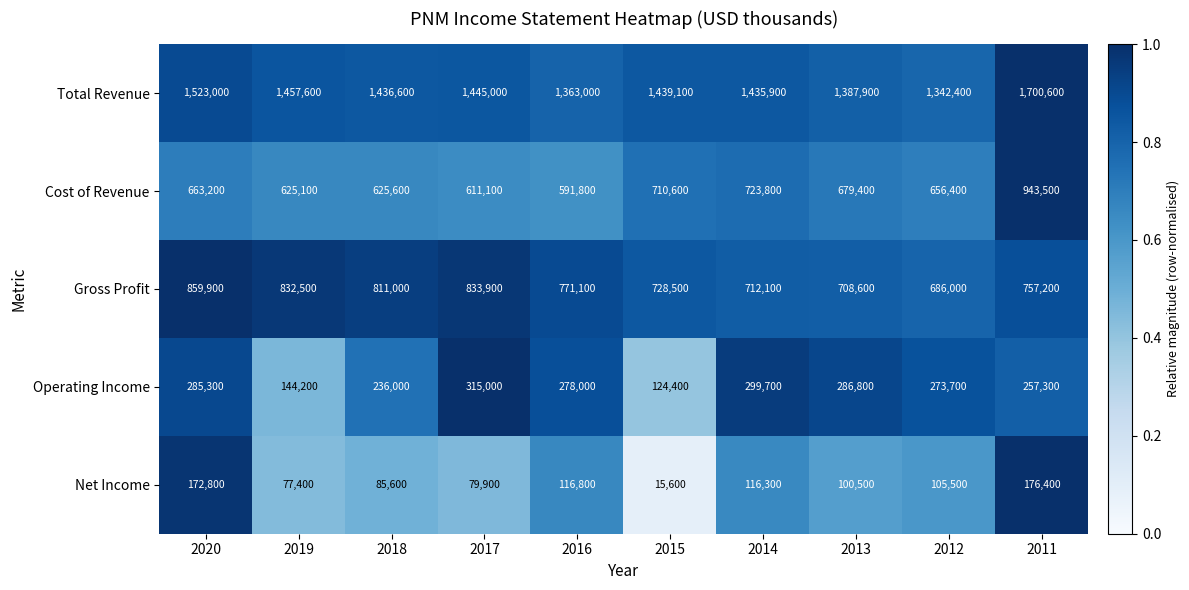

At 2018, list the series in order from smallest to largest.

Net Income, Operating Income, Cost of Revenue, Gross Profit, Total Revenue